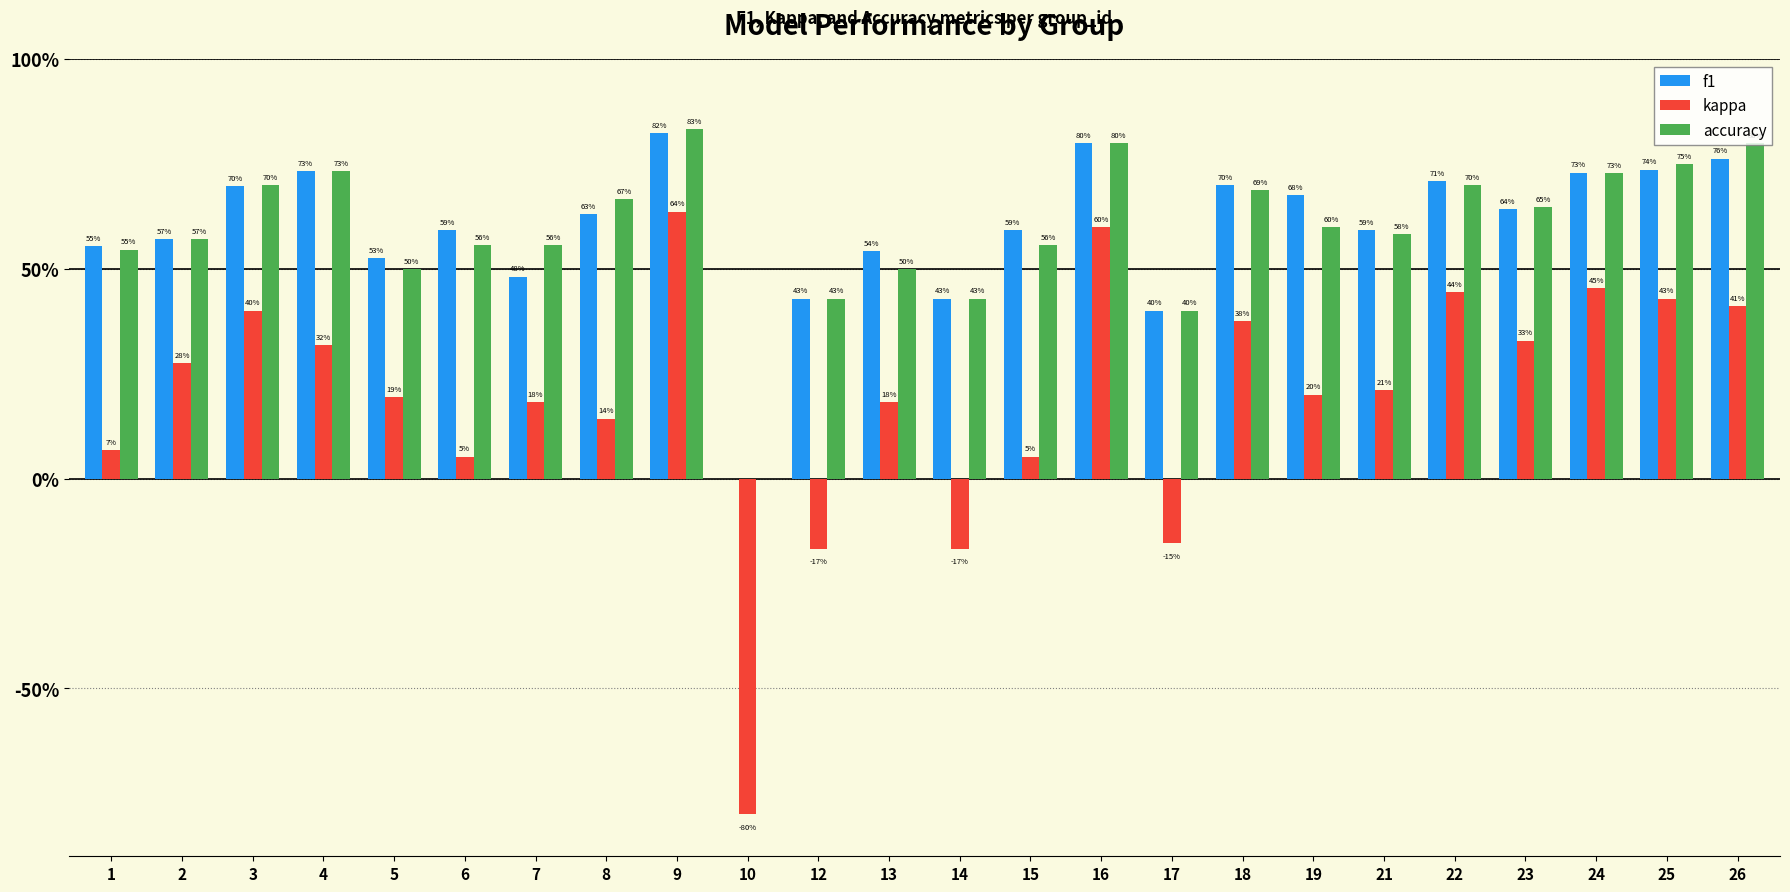

Reading left to right, what are all the values shown in this chart?

f1: 0.6	0.6	0.7	0.7	0.5	0.6	0.5	0.6	0.8	0.0	0.4	0.5	0.4	0.6	0.8	0.4	0.7	0.7	0.6	0.7	0.6	0.7	0.7	0.8
kappa: 0.1	0.3	0.4	0.3	0.2	0.1	0.2	0.1	0.6	-0.8	-0.2	0.2	-0.2	0.1	0.6	-0.2	0.4	0.2	0.2	0.4	0.3	0.5	0.4	0.4
accuracy: 0.5	0.6	0.7	0.7	0.5	0.6	0.6	0.7	0.8	0.0	0.4	0.5	0.4	0.6	0.8	0.4	0.7	0.6	0.6	0.7	0.6	0.7	0.8	0.8